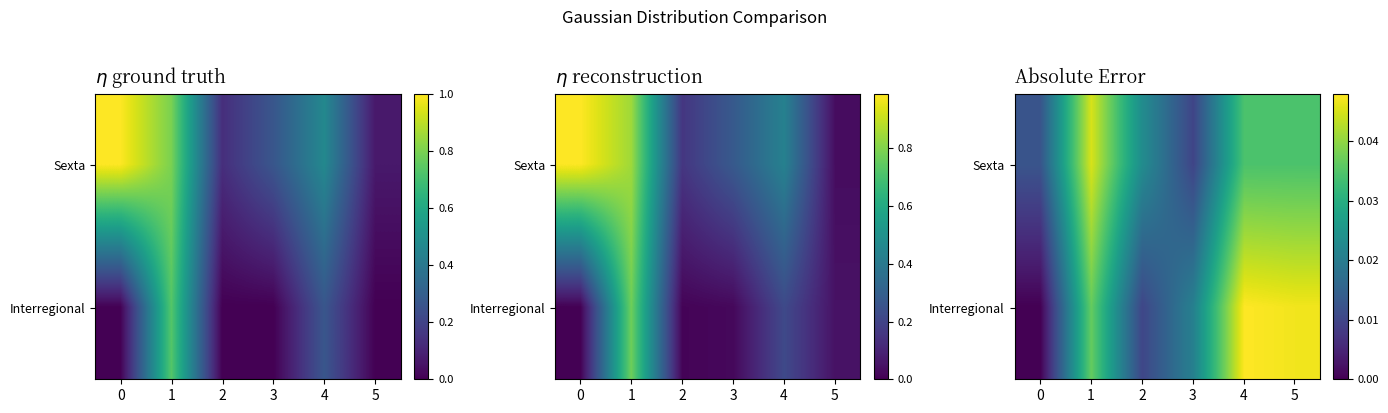

List the series in order of their overall mean, lowest first.

Sexta, Interregional